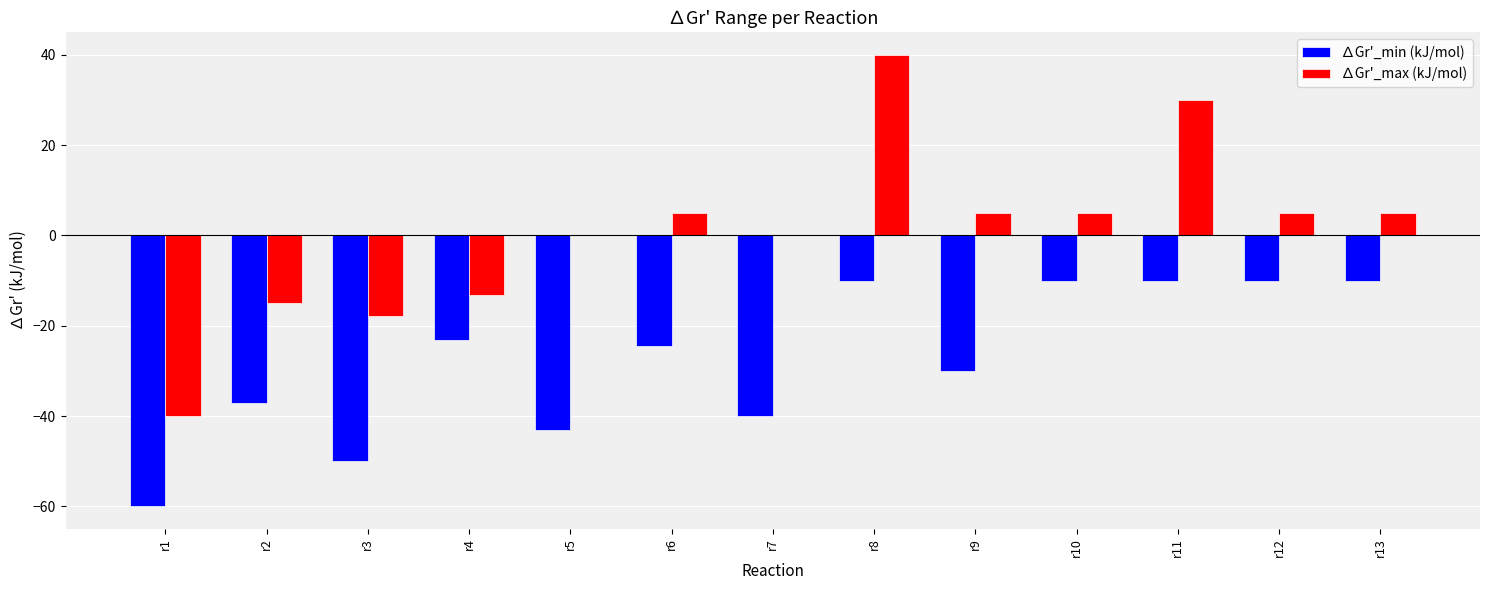

Is it true that ∆Gr'_min (kJ/mol) equals -10.0 at r11?

True